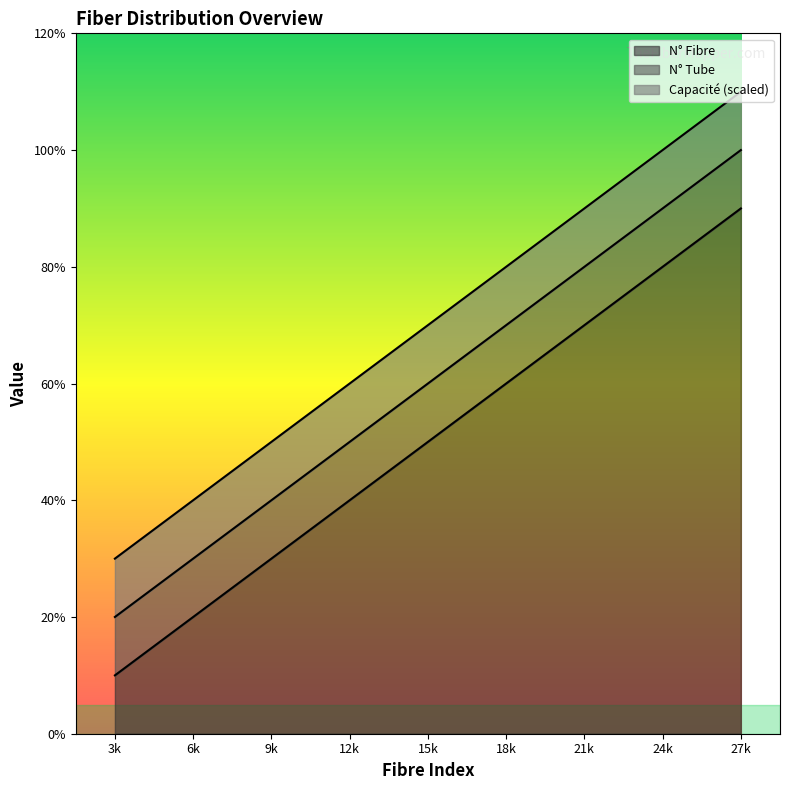

What is the difference between the maximum and minimum values in the N° (index) series?

8